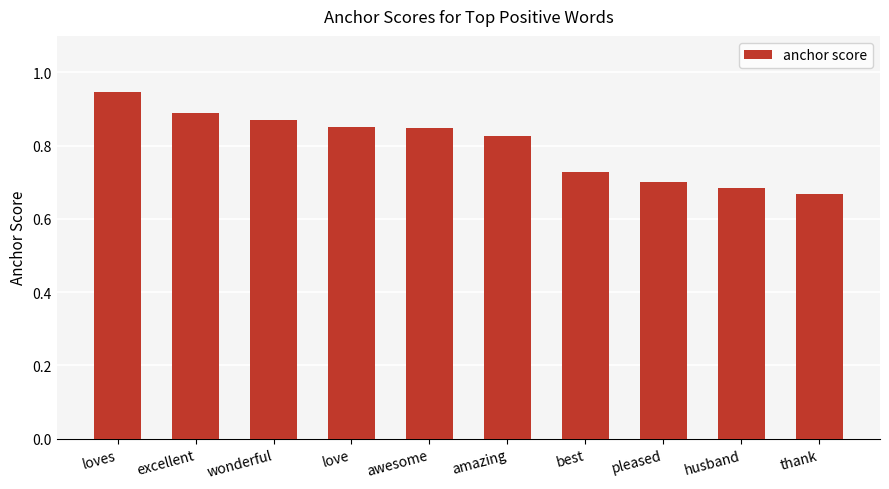

Count the values in the range 0 to 1.

10